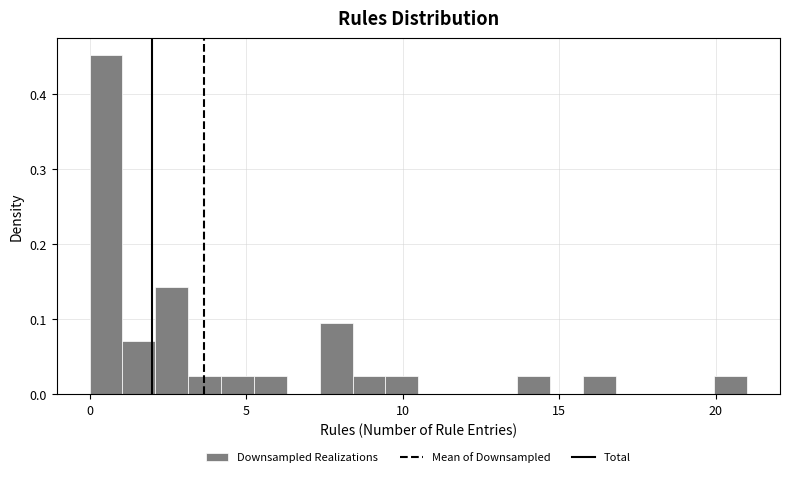

Read against the x-axis, roughly where is the centre of the tallest bar?

0.5